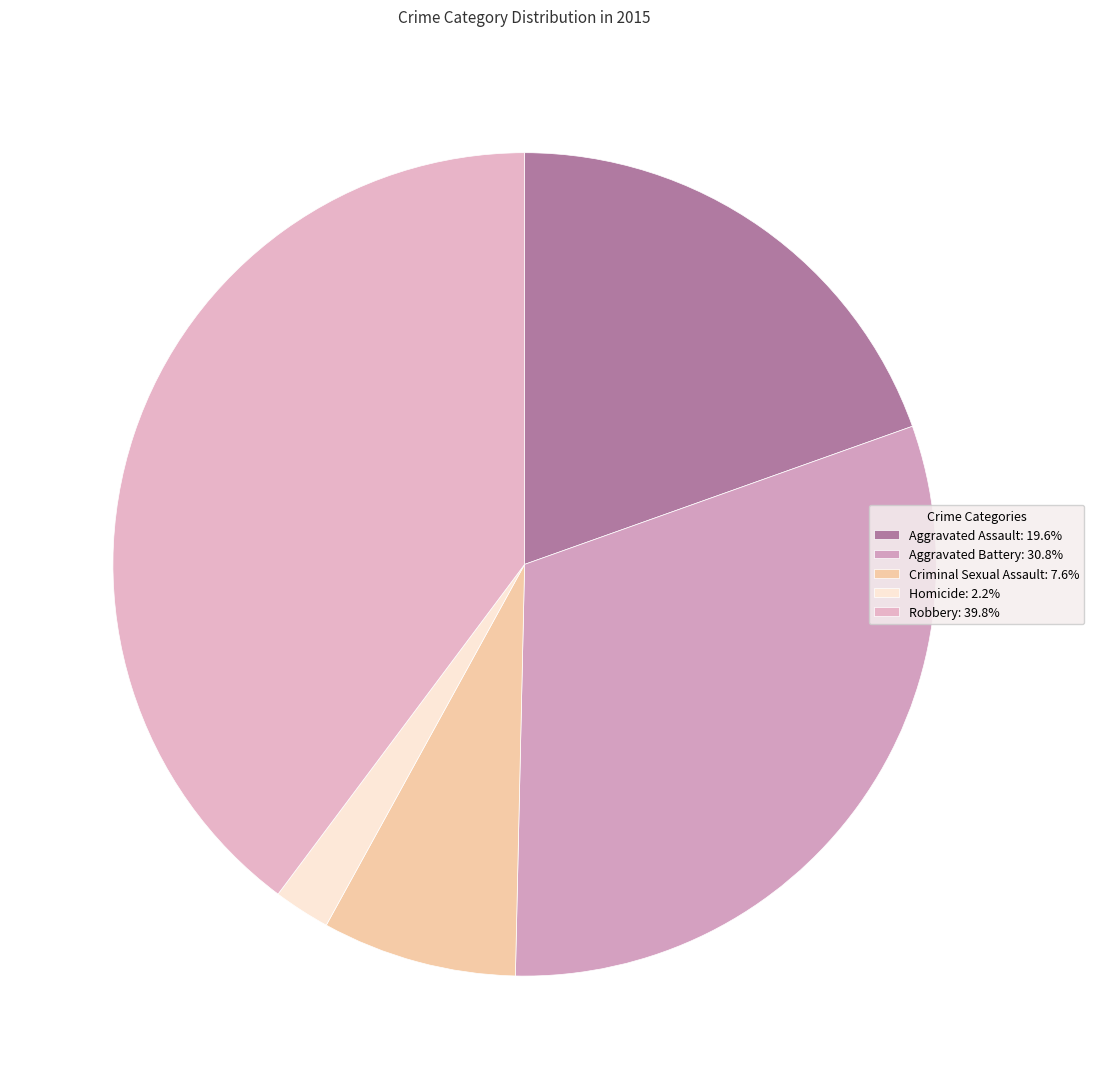

Which slice is the smallest?

Homicide